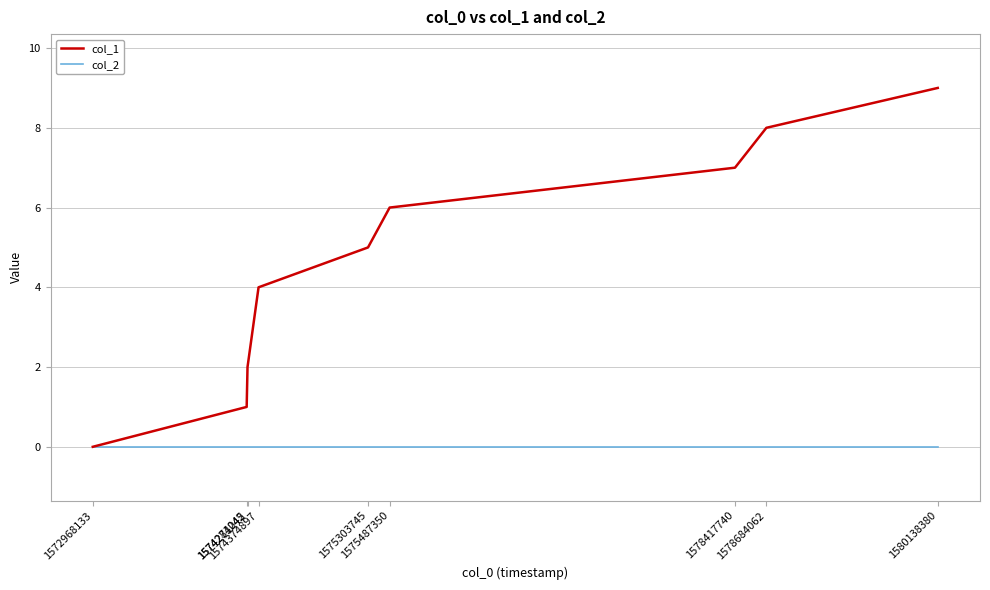

Count the col_1 values in the range 2 to 7.

5